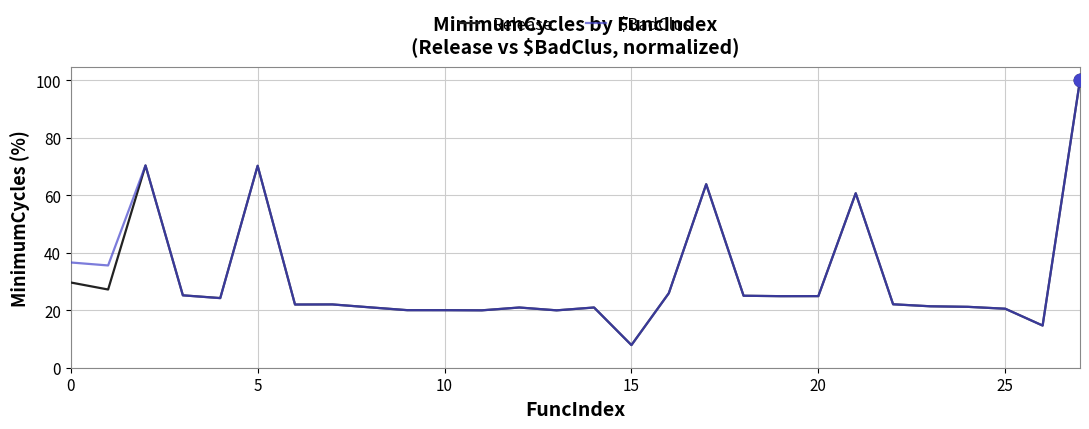

What is the minimum value shown in the chart?

7.9